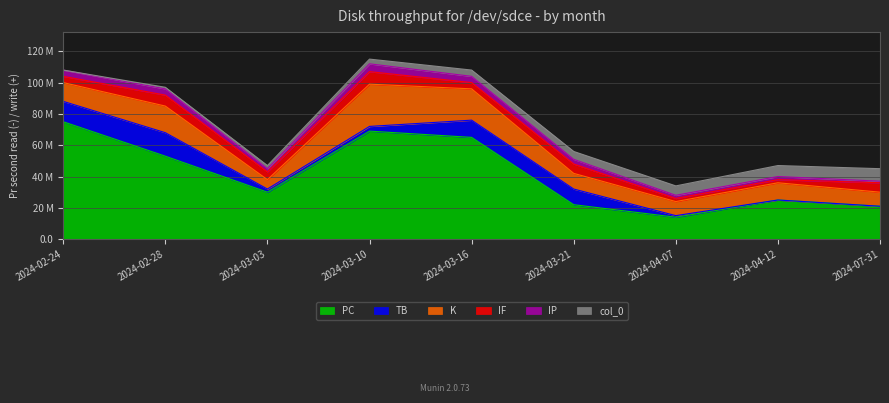

Which series has the largest range (max minus min)?

PC